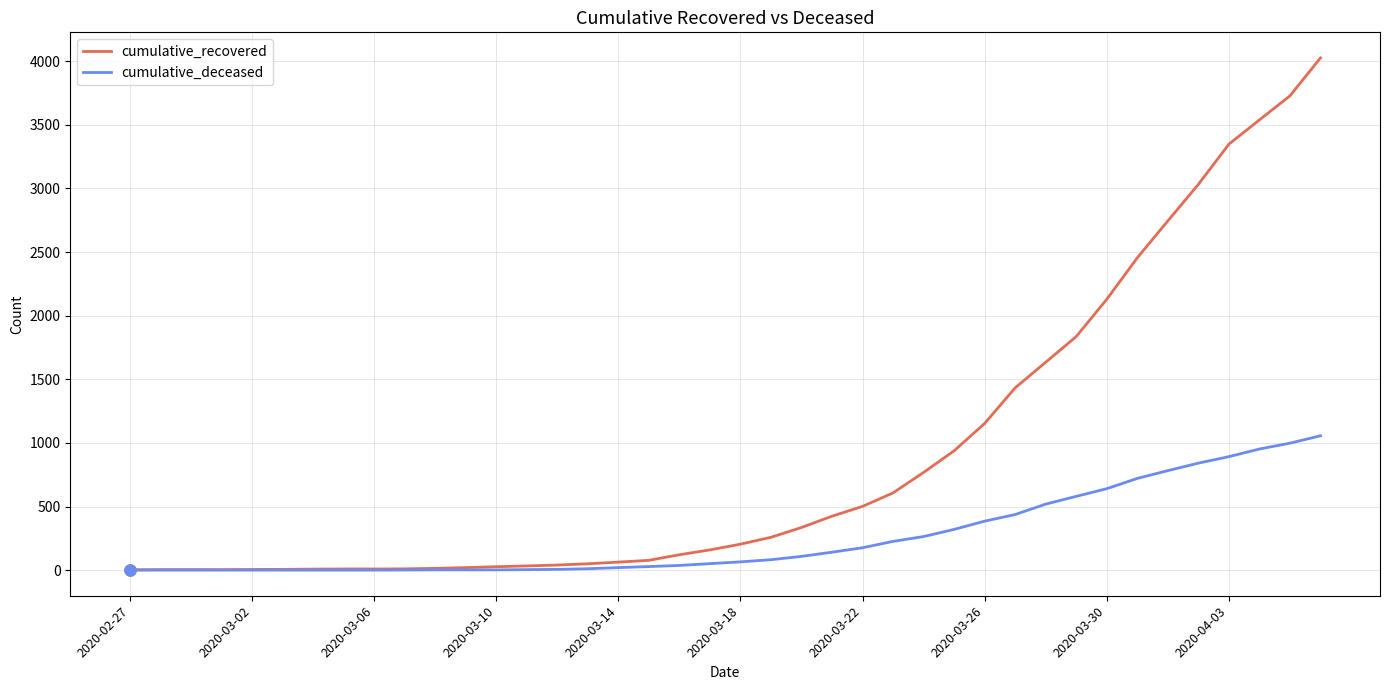

What is the greatest value displayed?

4026